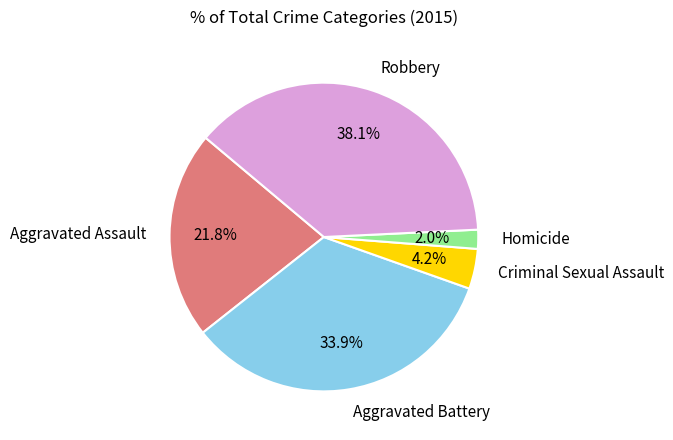

True or false: Aggravated Battery accounts for 19% of the total.

False